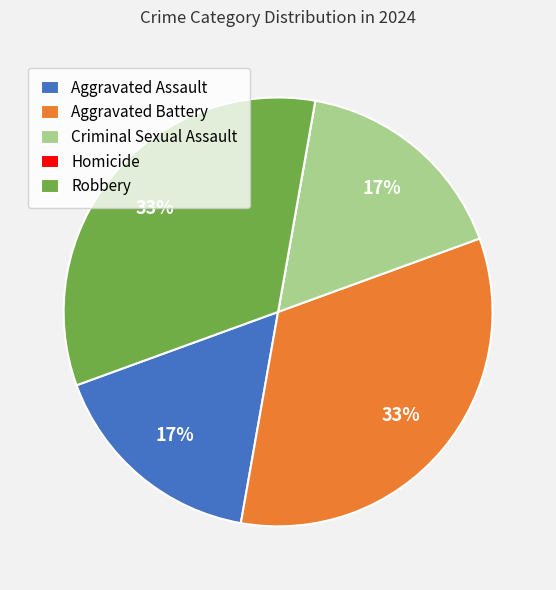

The Criminal Sexual Assault slice represents 28% of the pie. True or false?

False